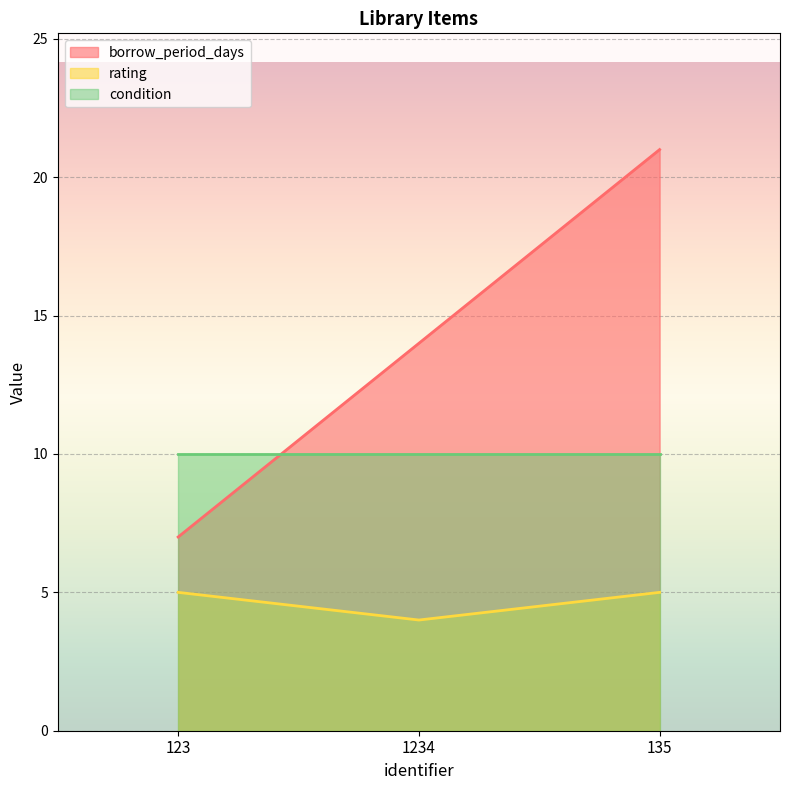

What is the smallest value displayed?

4